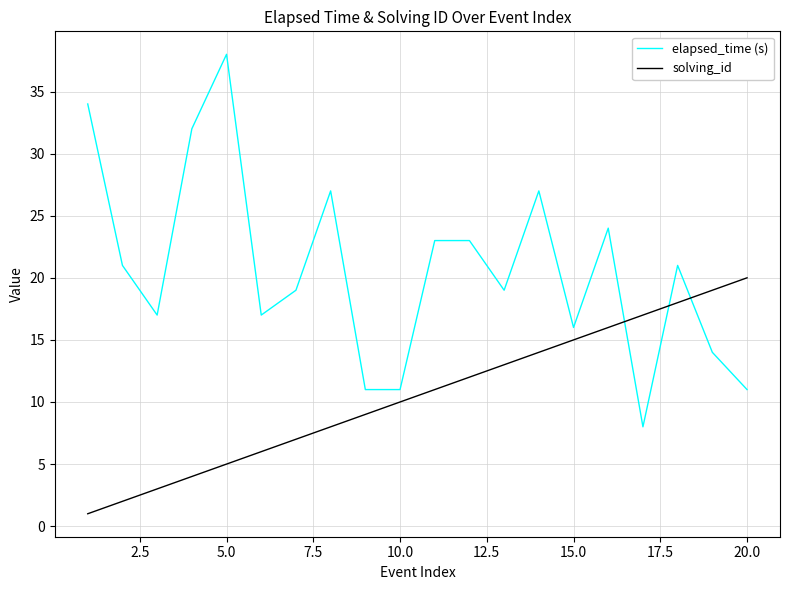

What is the maximum value for elapsed_time (s)?

38